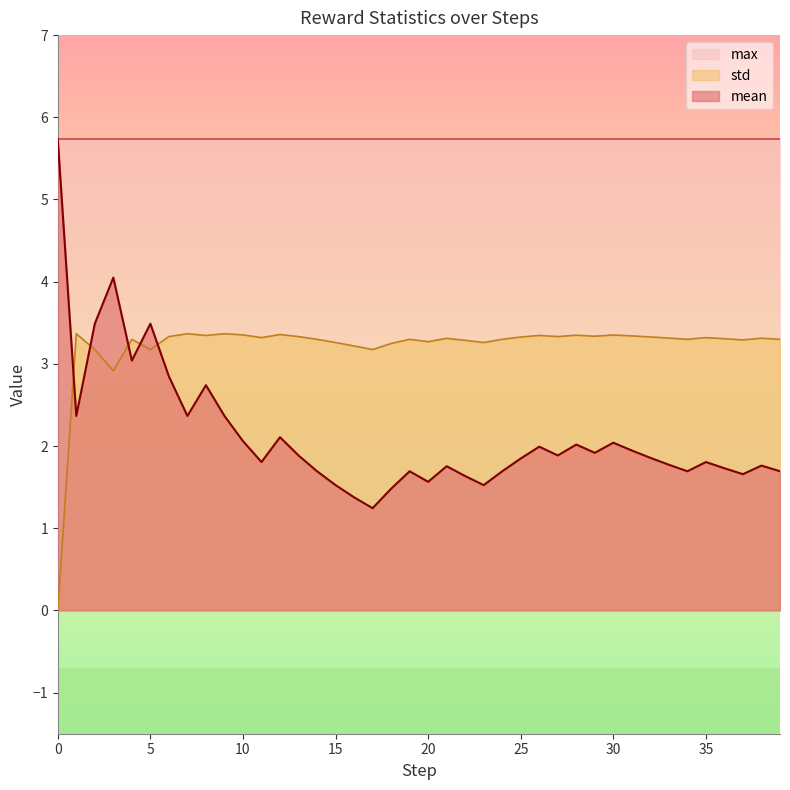

What is the maximum value shown in the chart?

5.7